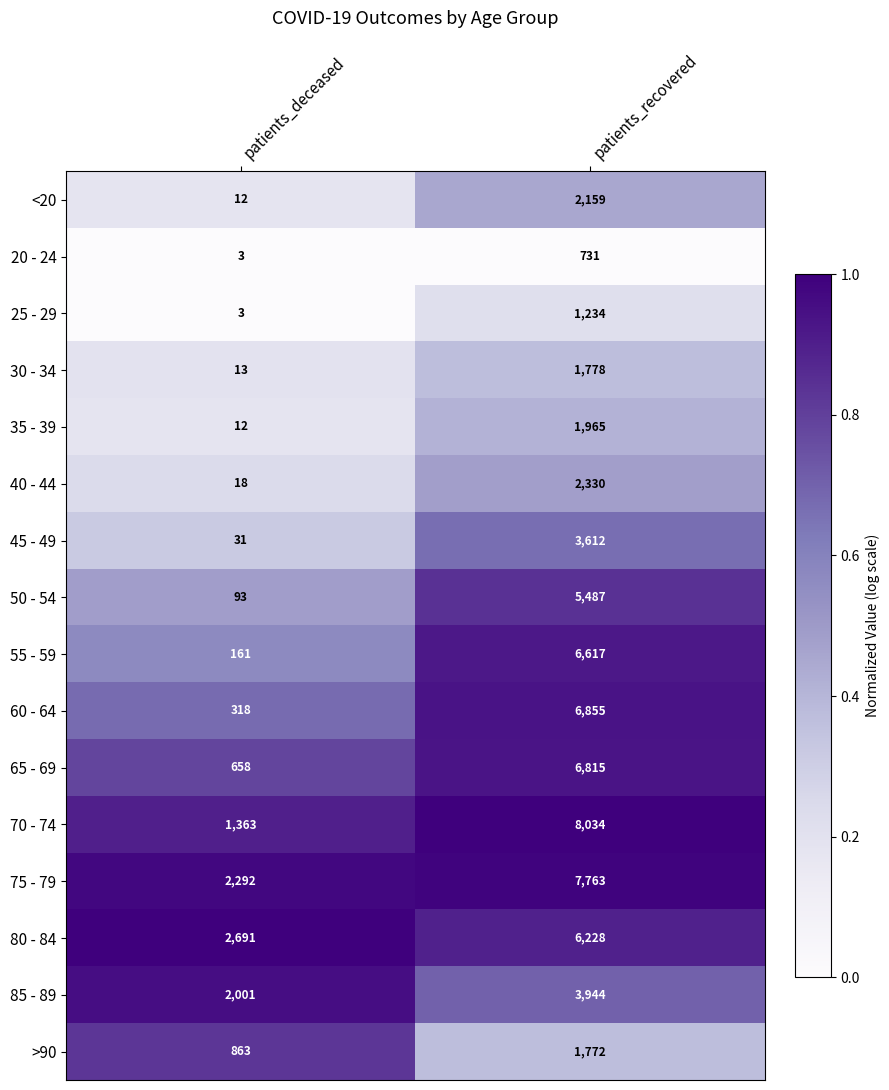

Read the 65 - 69 value at patients_deceased.

658